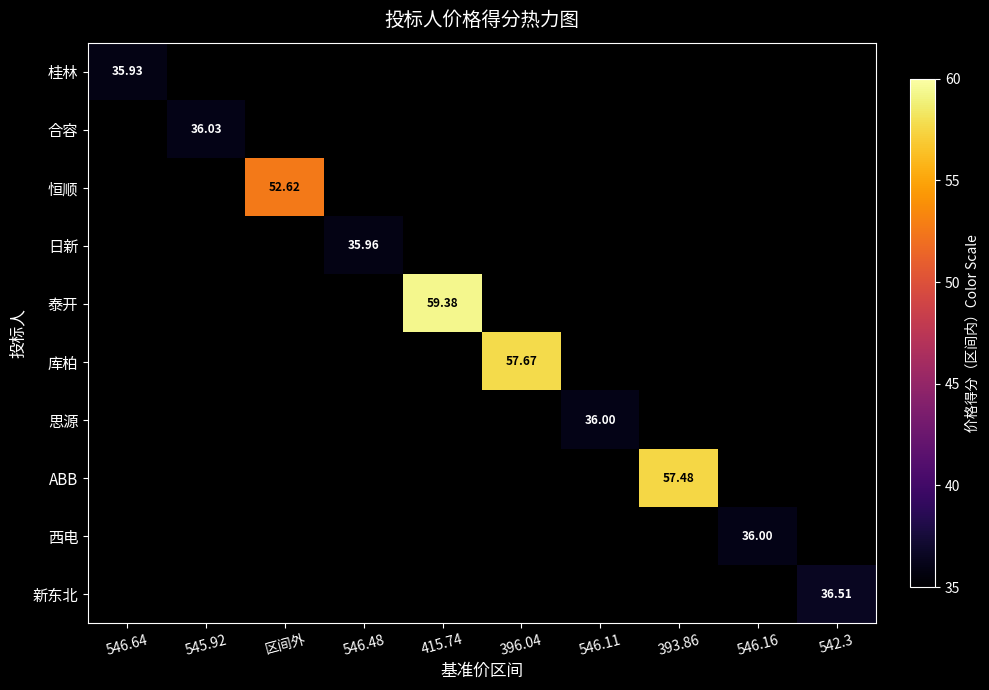

Is it true that 西电 equals 36.0 at 546.16?

True